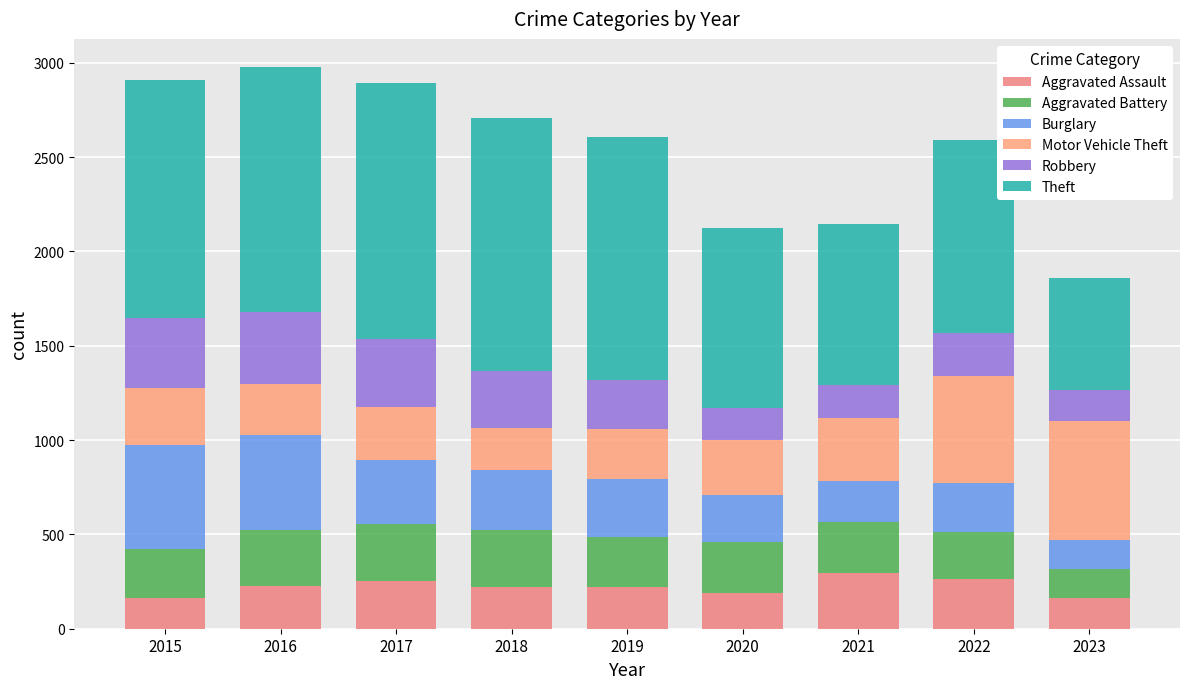

Where does the Aggravated Battery series first go above 269?

2016